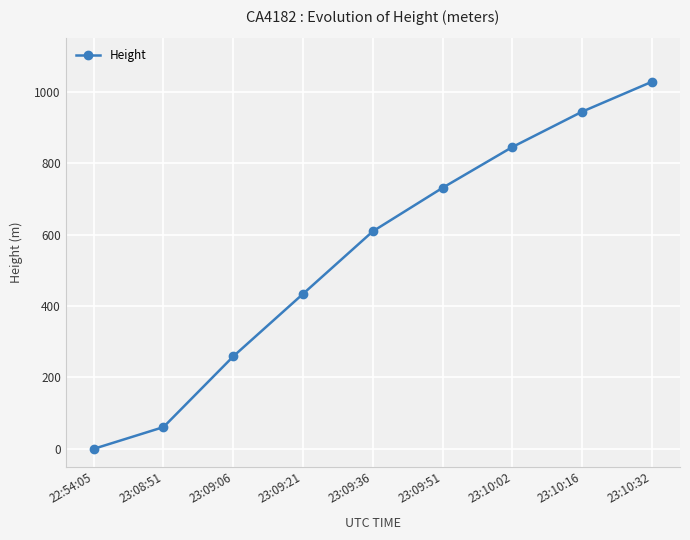

What is the maximum value shown in the chart?

1028.7